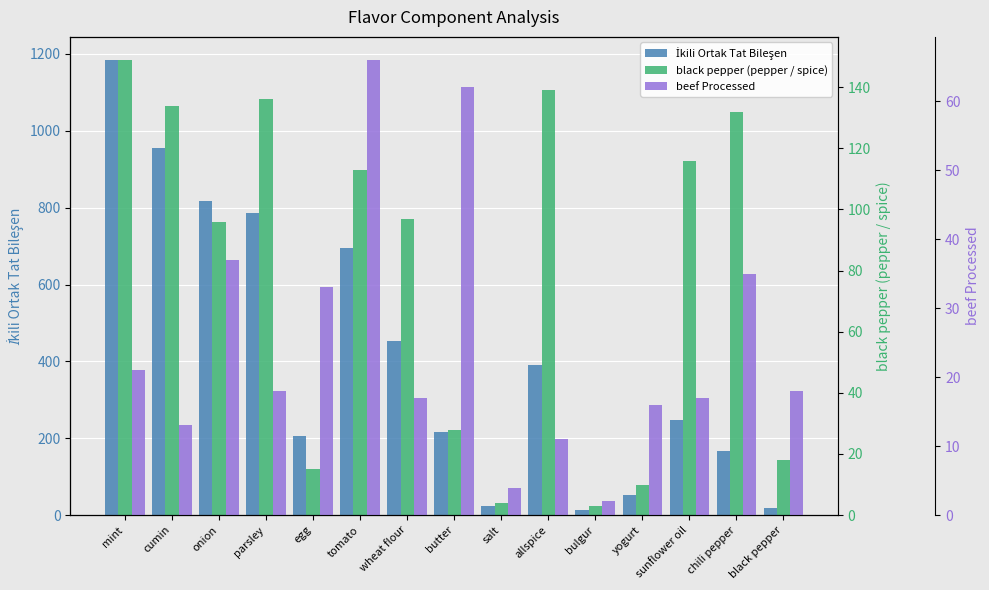

What is the spread (max minus min) of values at chili pepper?

132